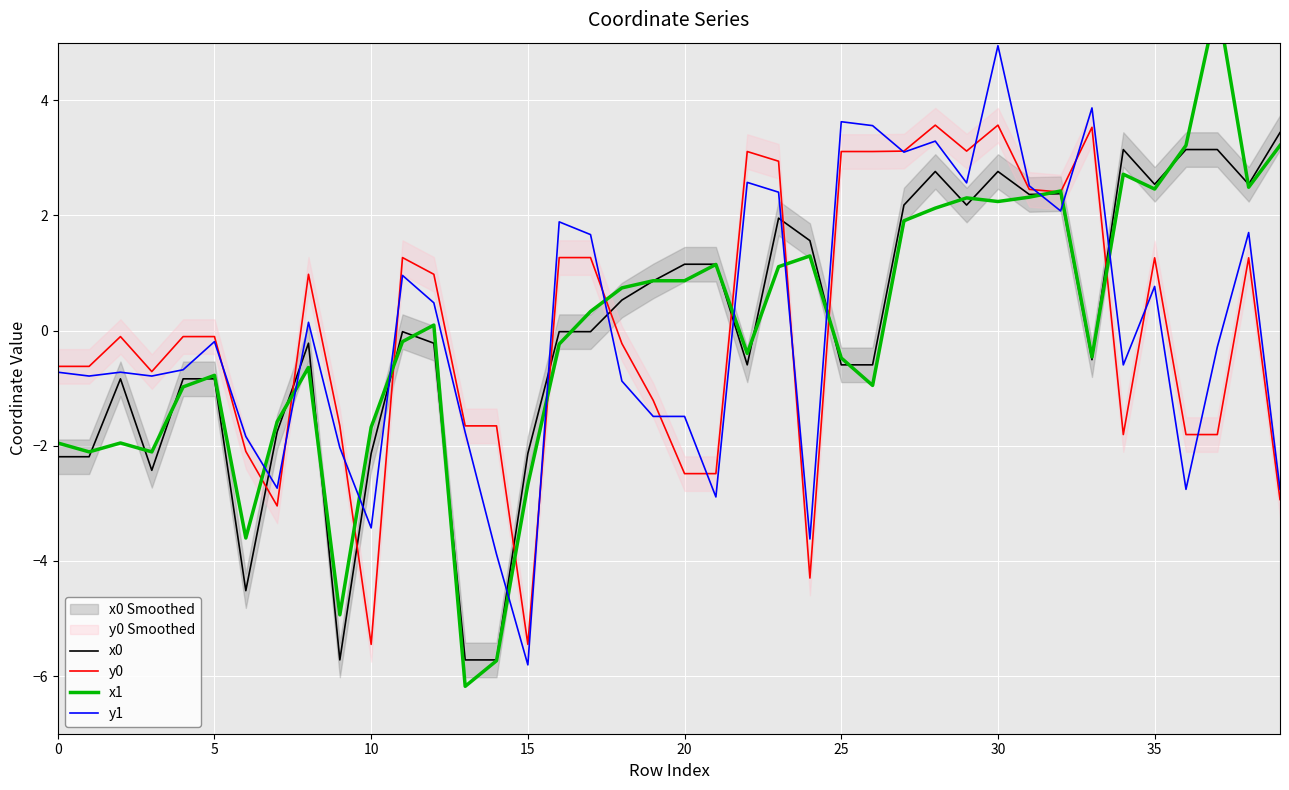

What is the highest value of the x0 series?

3.4